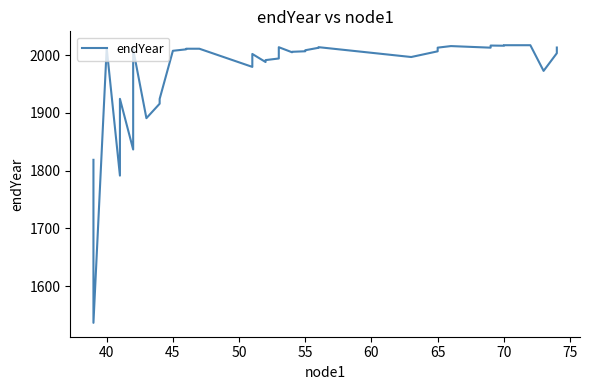

How many lines are shown in the chart?

1